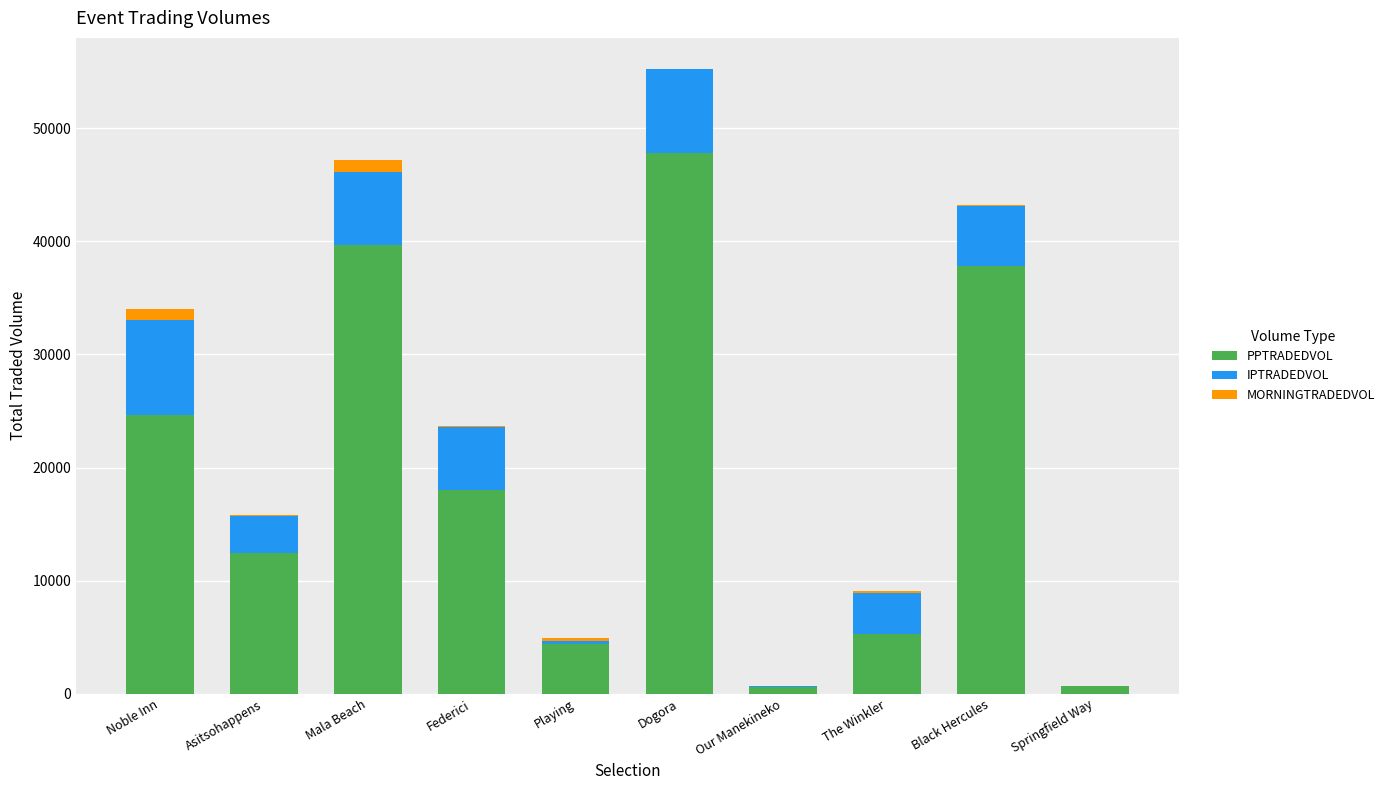

Is it true that PPTRADEDVOL equals 14816.3 at Dogora?

False